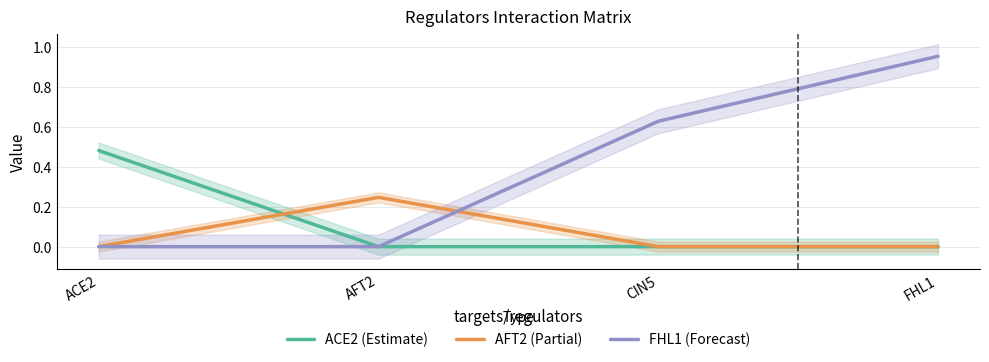

Which series has the largest total across all categories?

FHL1 (Forecast)